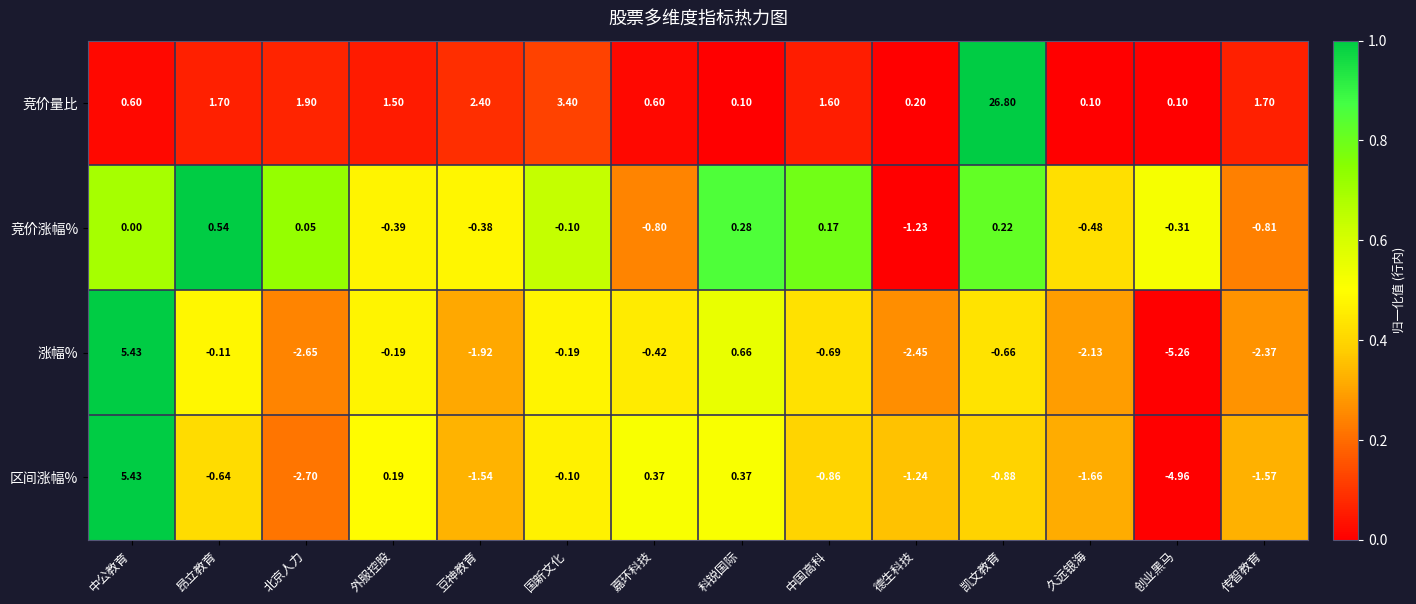

Where does the 区间涨幅% series first go above 0?

中公教育